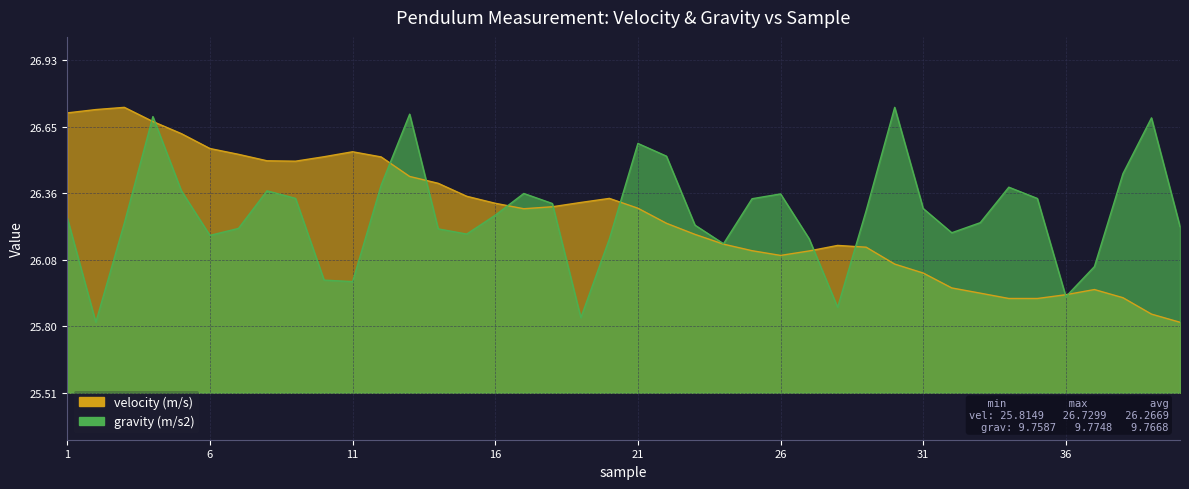

Reading left to right, extract all data points from this chart.

velocity (m/s): 1=26.7	2=26.7	3=26.7	4=26.7	5=26.6	6=26.6	7=26.5	8=26.5	9=26.5	10=26.5	11=26.5	12=26.5	13=26.4	14=26.4	15=26.4	16=26.3	17=26.3	18=26.3	19=26.3	20=26.3	21=26.3	22=26.2	23=26.2	24=26.1	25=26.1	26=26.1	27=26.1	28=26.1	29=26.1	30=26.1	31=26.0	32=26.0	33=25.9	34=25.9	35=25.9	36=25.9	37=26.0	38=25.9	39=25.8	40=25.8
gravity (m/s2): 1=26.3	2=25.8	3=26.2	4=26.7	5=26.4	6=26.2	7=26.2	8=26.4	9=26.3	10=26.0	11=26.0	12=26.4	13=26.7	14=26.2	15=26.2	16=26.3	17=26.4	18=26.3	19=25.8	20=26.2	21=26.6	22=26.5	23=26.2	24=26.1	25=26.3	26=26.4	27=26.2	28=25.9	29=26.3	30=26.7	31=26.3	32=26.2	33=26.2	34=26.4	35=26.3	36=25.9	37=26.1	38=26.4	39=26.7	40=26.2